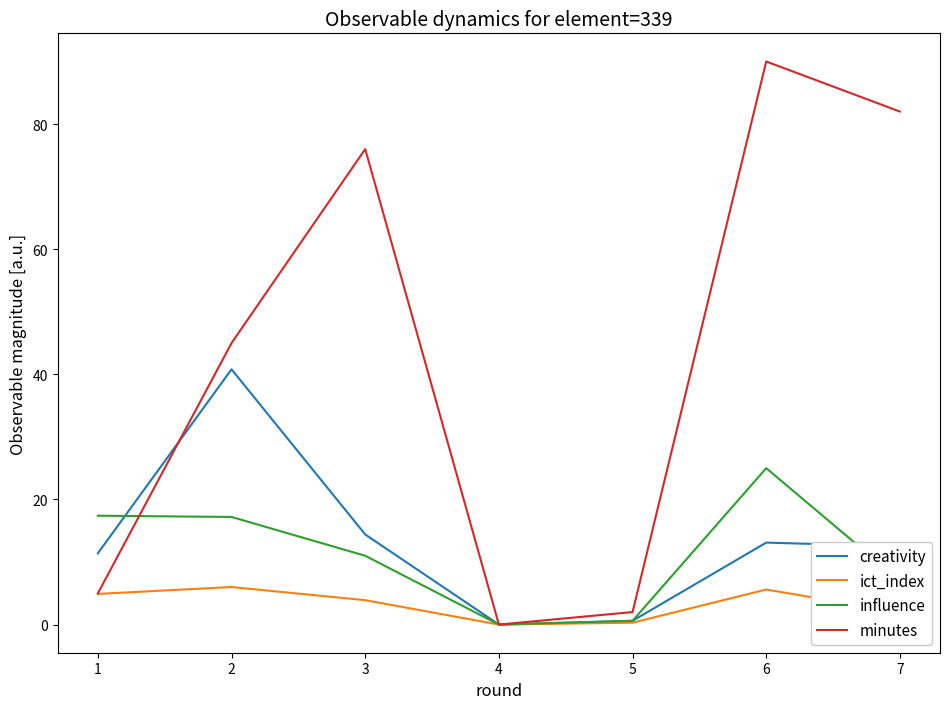

Count the number of categories in the chart.

7